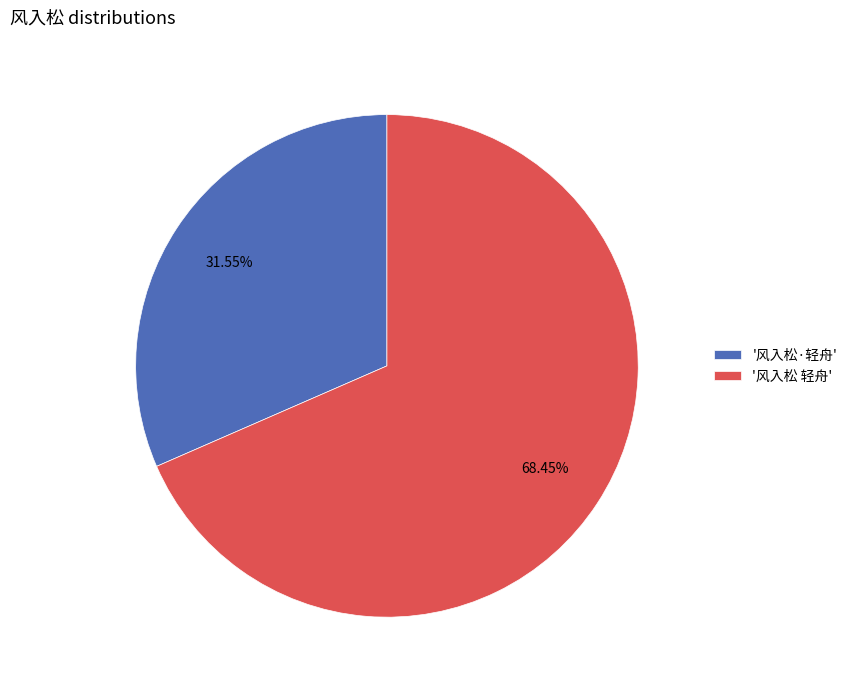

Combined, do '风入松·轻舟' and '风入松 轻舟' account for over 50%?

Yes